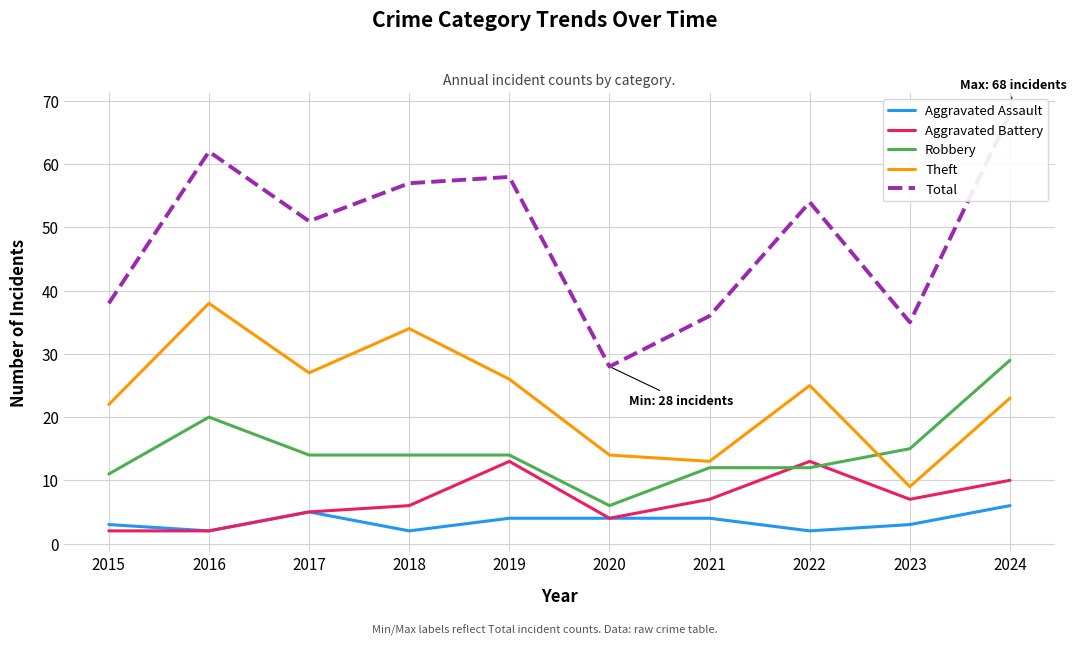

Rank the series at 2021 from highest to lowest value.

Total, Theft, Robbery, Aggravated Battery, Aggravated Assault